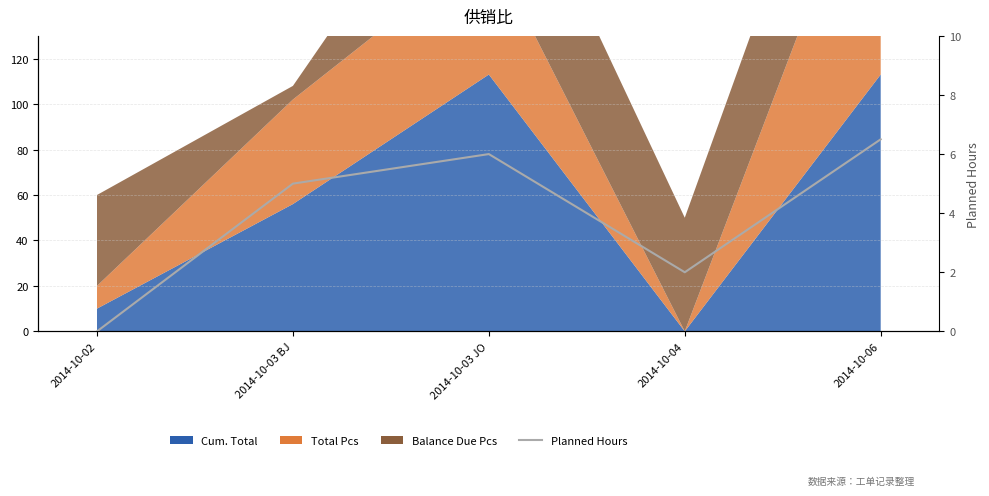

How many data points does each series have?

5